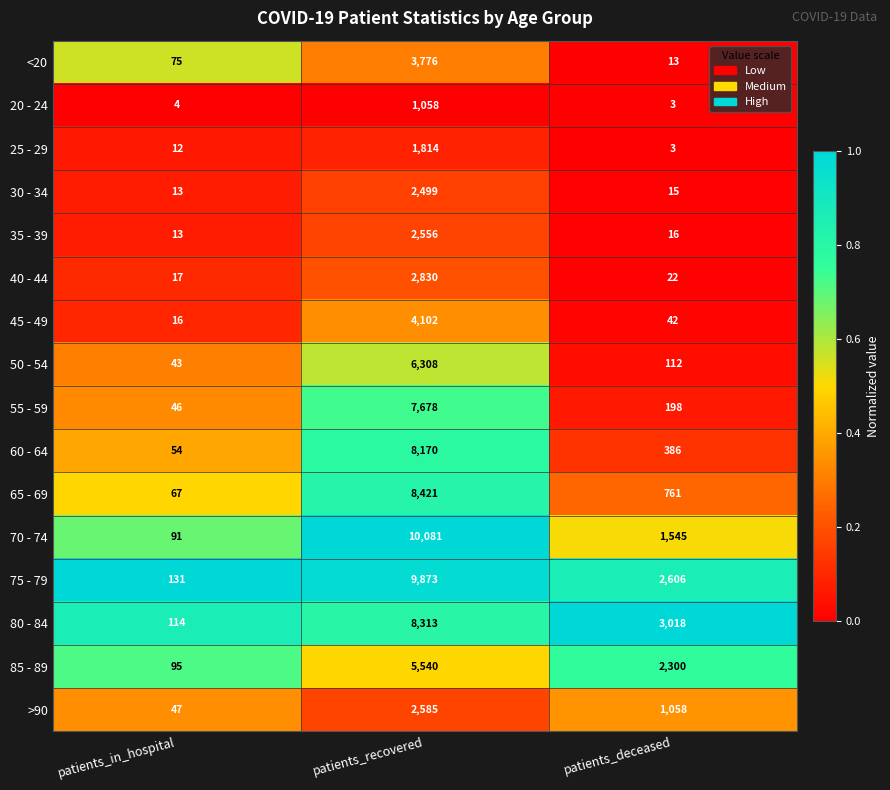

What is the average value of the >90 series?

1230